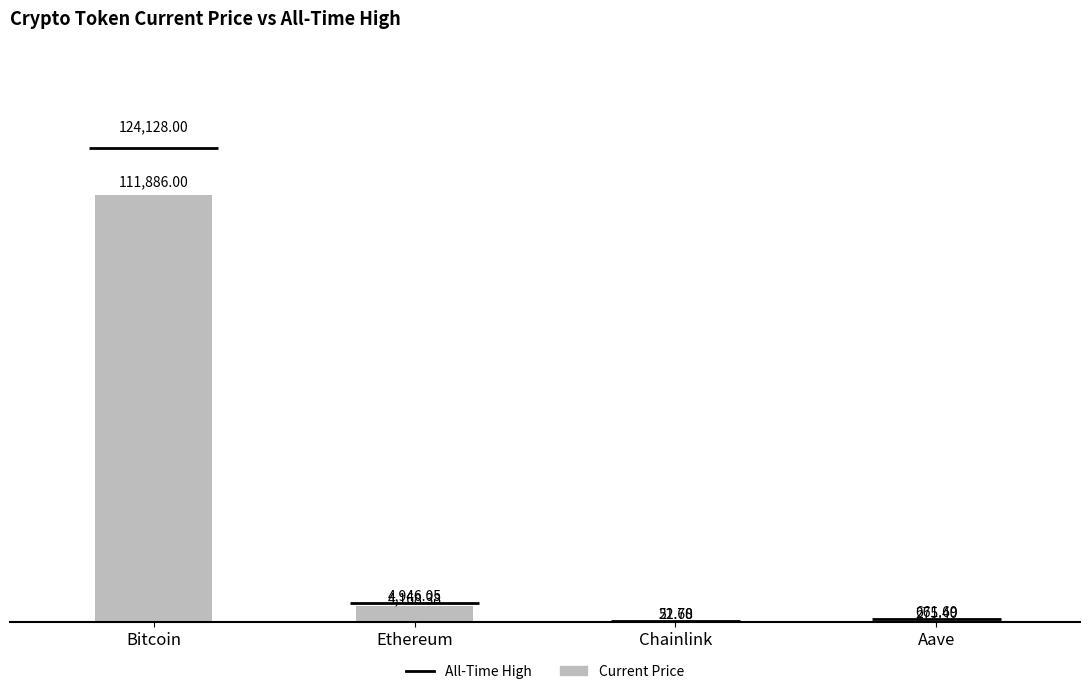

Rank the categories by value from highest to lowest.

Bitcoin, Ethereum, Aave, Chainlink